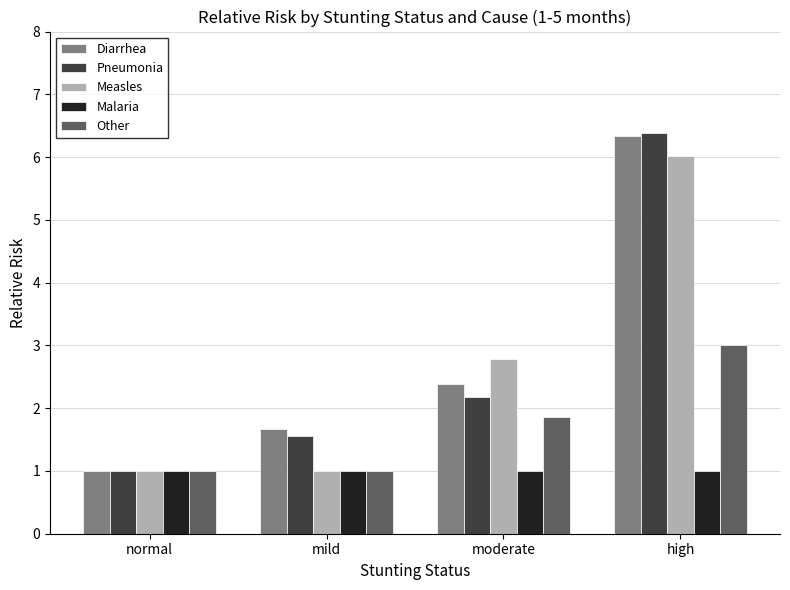

What is the total value across all series at normal?

5.0